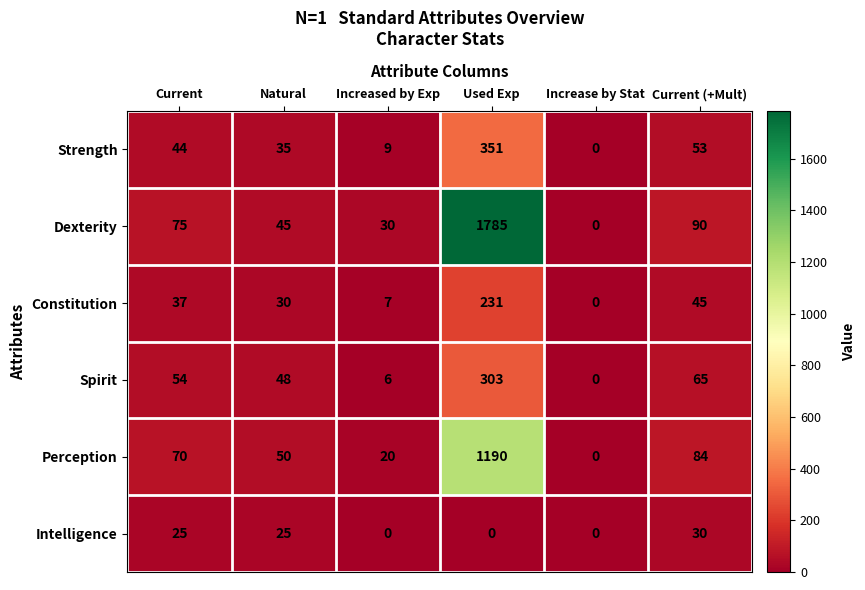

The Constitution series shows 2 at Increased by Exp. True or false?

False